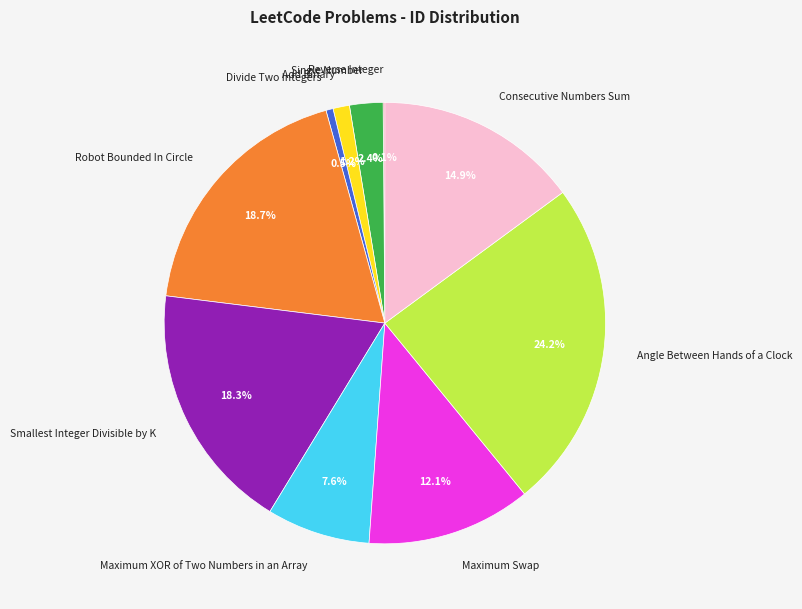

To the nearest percent, what is the difference between the largest and smallest slice percentages?

24%